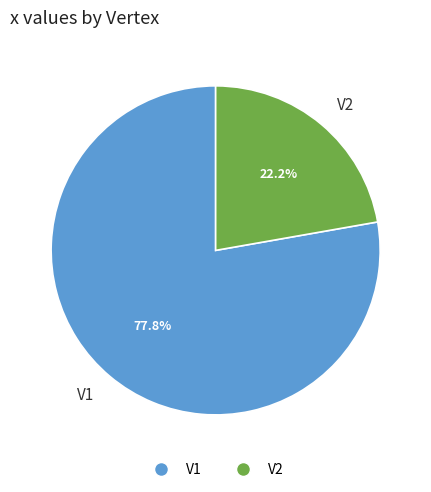

What is the smallest slice in the pie chart?

V2